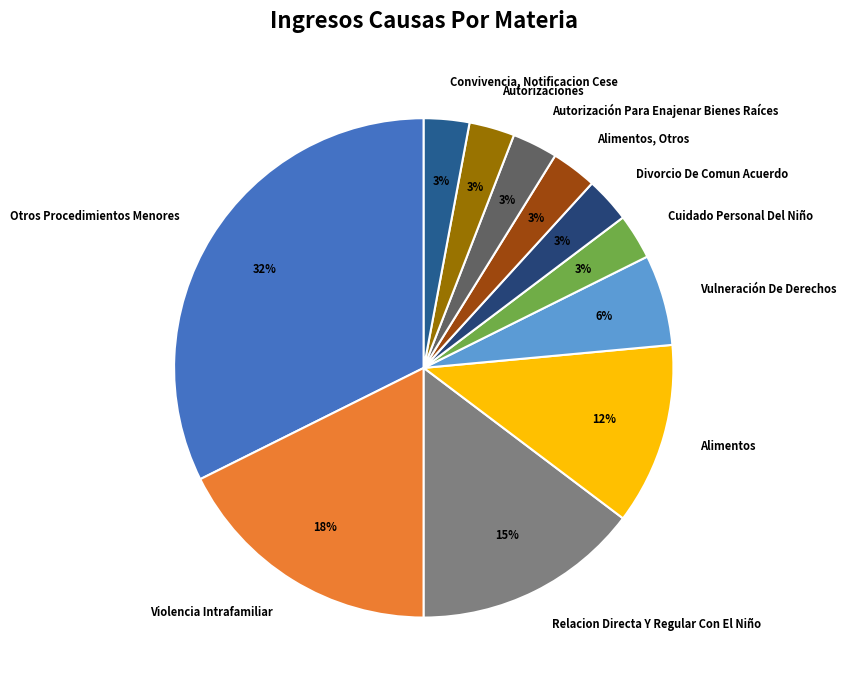

Is there any slice that represents more than half of the pie?

No